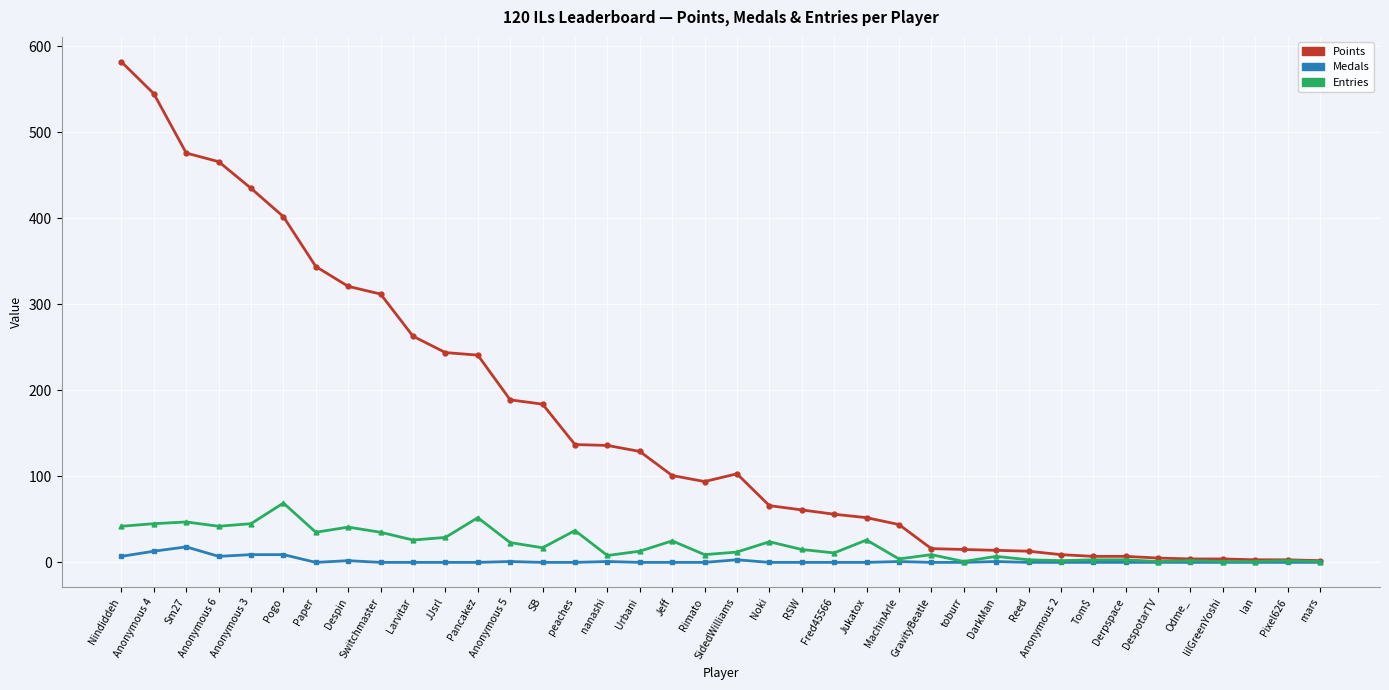

Which series has the largest range (max minus min)?

Points